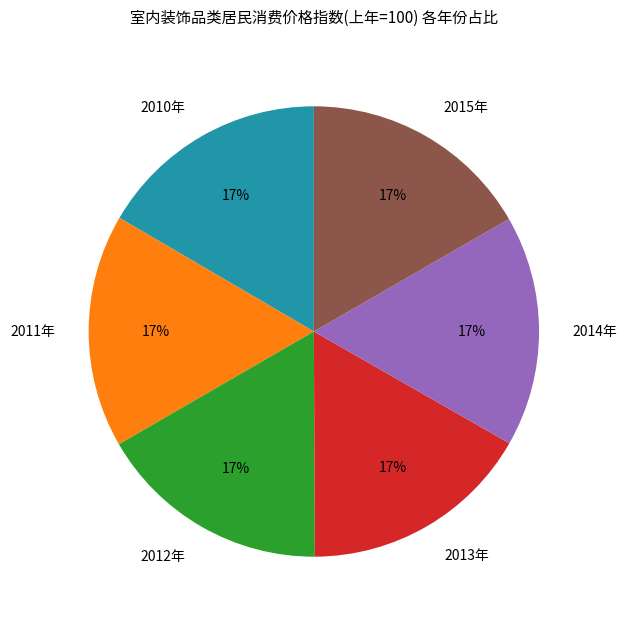

How many slices are in this pie chart?

6